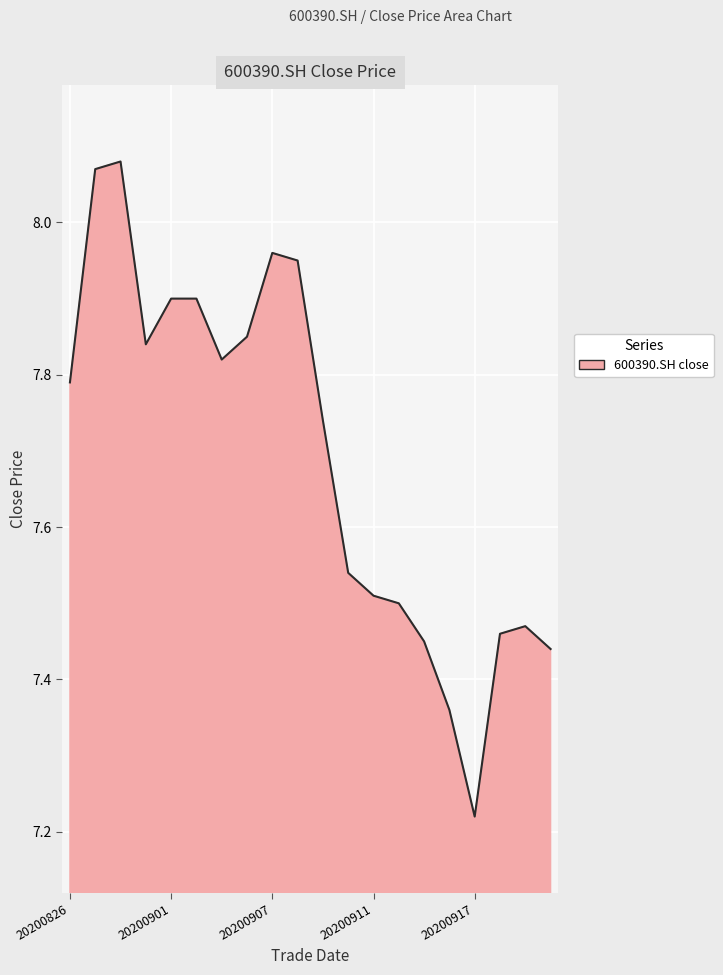

Does the chart have visible grid lines?

Yes